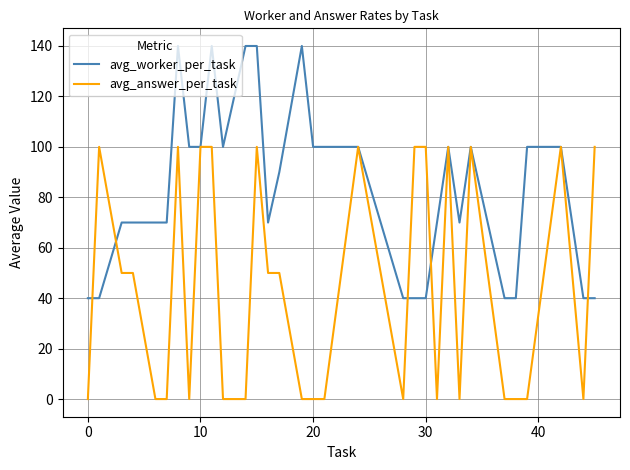

List the series in order of their overall mean, lowest first.

avg_answer_per_task, avg_worker_per_task